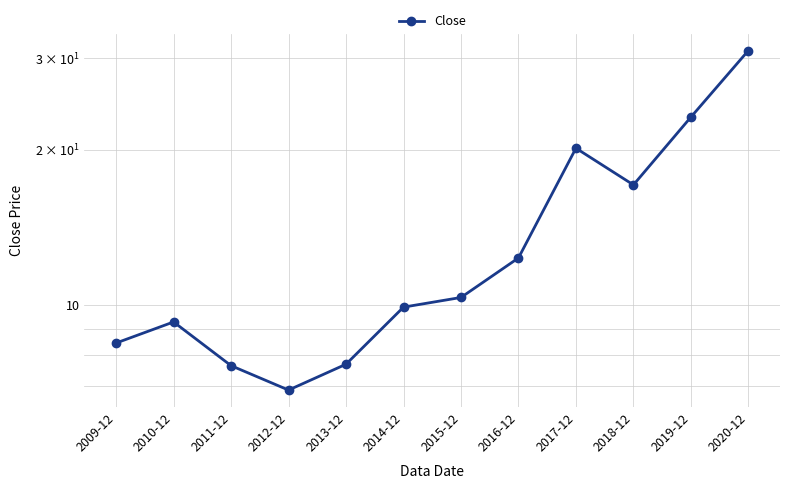

How many distinct data groups are displayed?

1